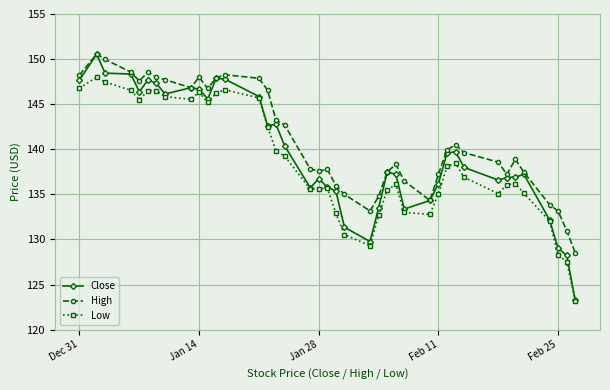

True or false: High and Low cross at least once.

False